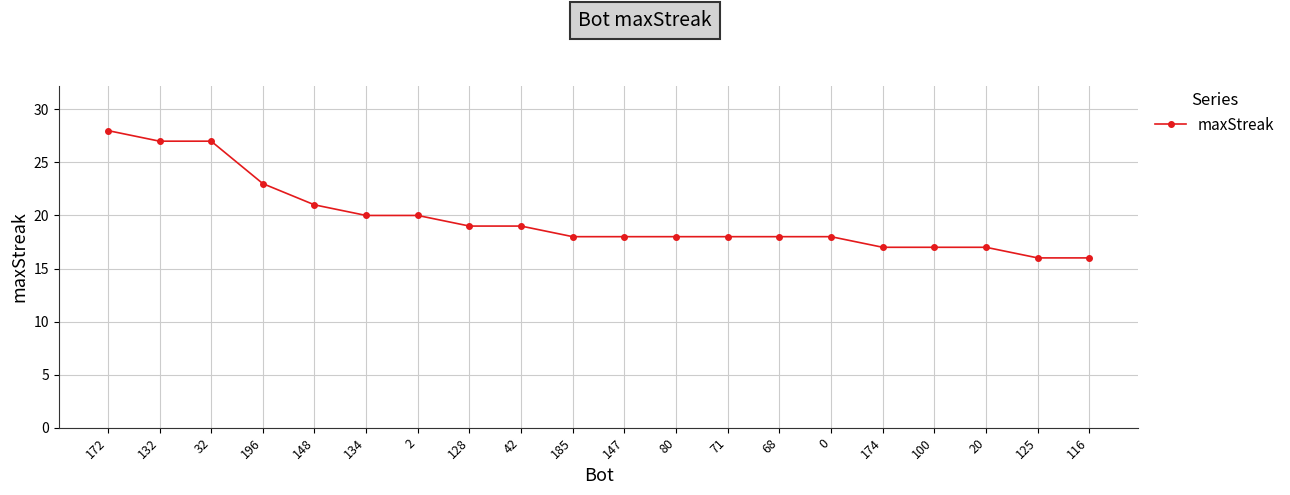

What is the difference between the maximum and minimum values?

12